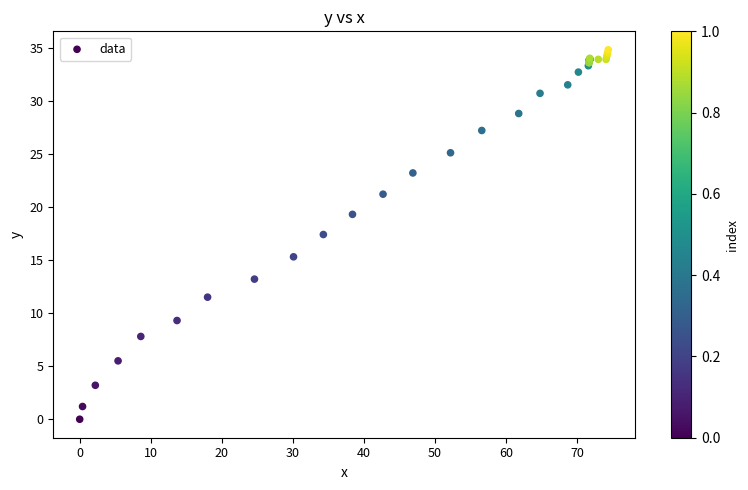

What Y value in the scatter plot is closest to 17?

17.4